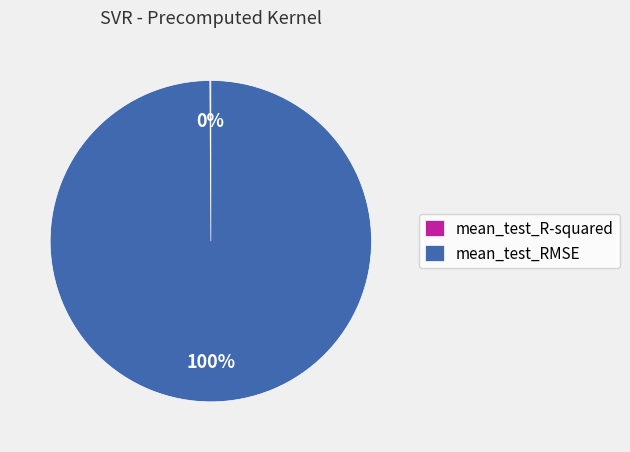

What percentage is the mean_test_RMSE slice, to the nearest percent?

100%